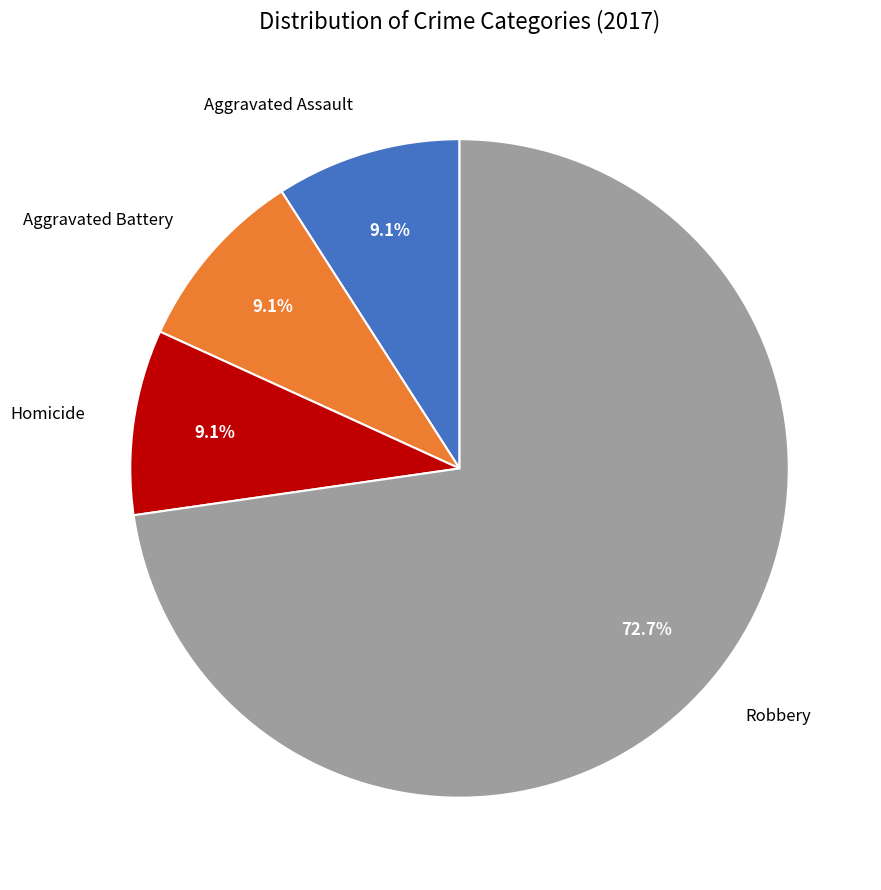

What is the ratio of the value at Aggravated Assault to the value at Aggravated Battery?

1.0